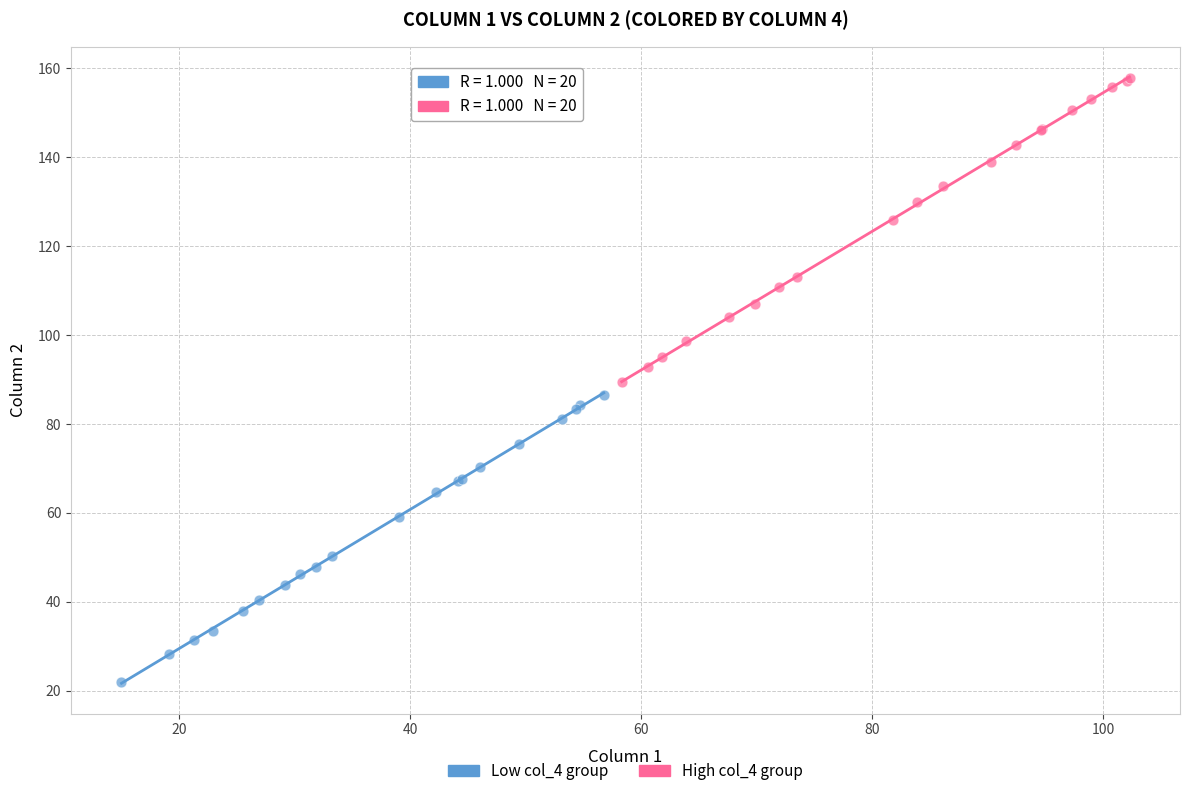

Which series reaches the minimum Y coordinate?

Low col_4 group